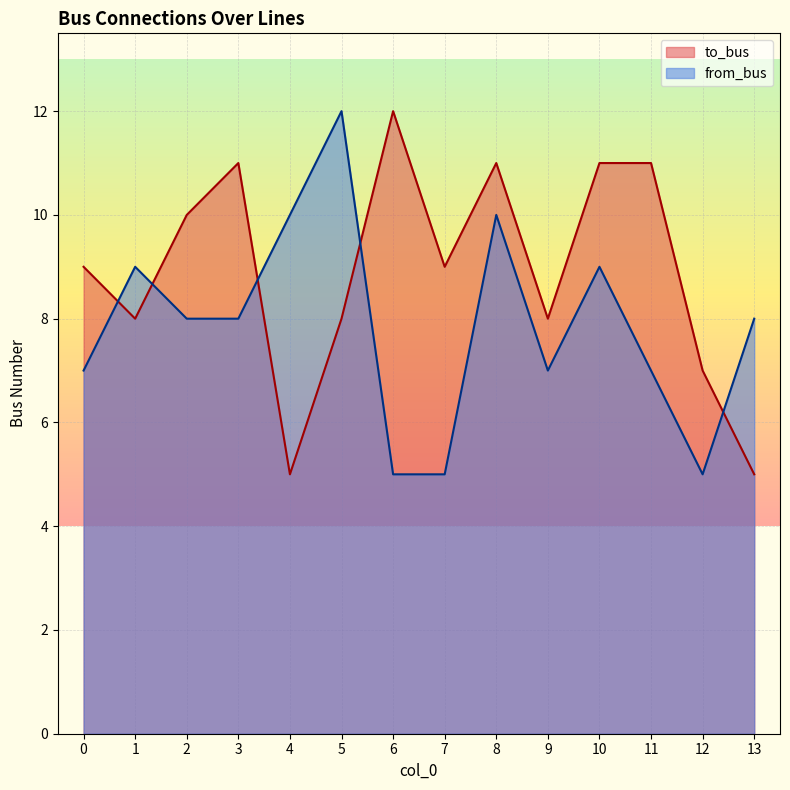

Where is the first local minimum for to_bus?

1